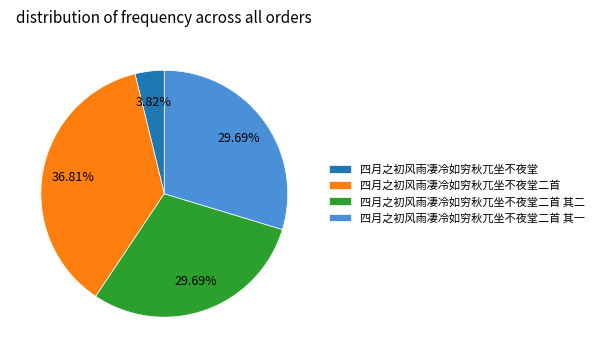

Do 四月之初风雨凄冷如穷秋兀坐不夜堂二首 其二 and 四月之初风雨凄冷如穷秋兀坐不夜堂二首 together represent more than half of the pie?

Yes